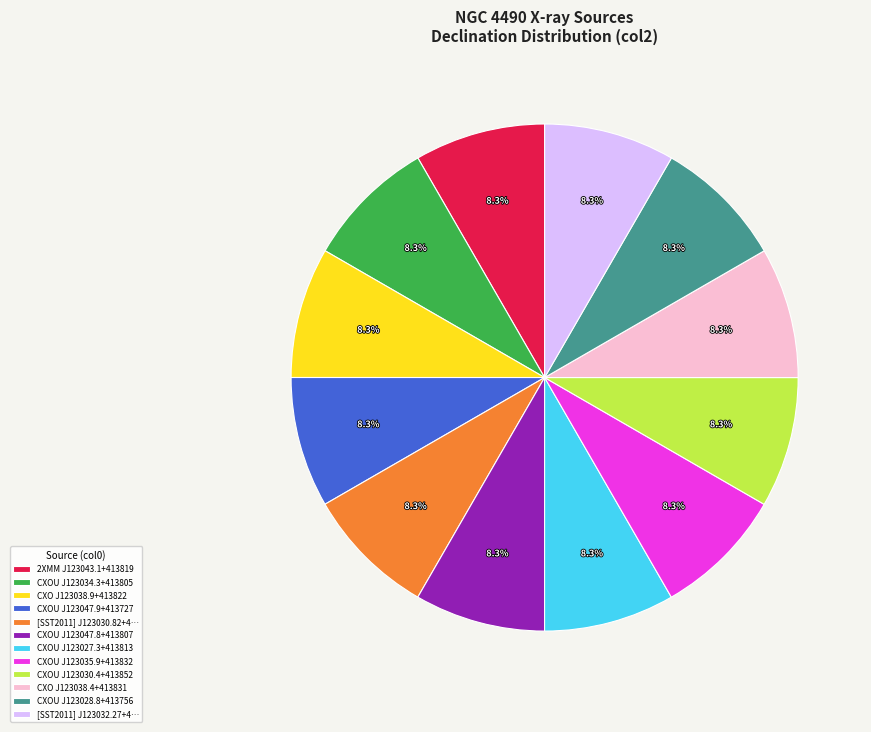

Approximately how many times larger is the value at [SST2011] J123032.27+4… compared to 2XMM J123043.1+413819?

1.0